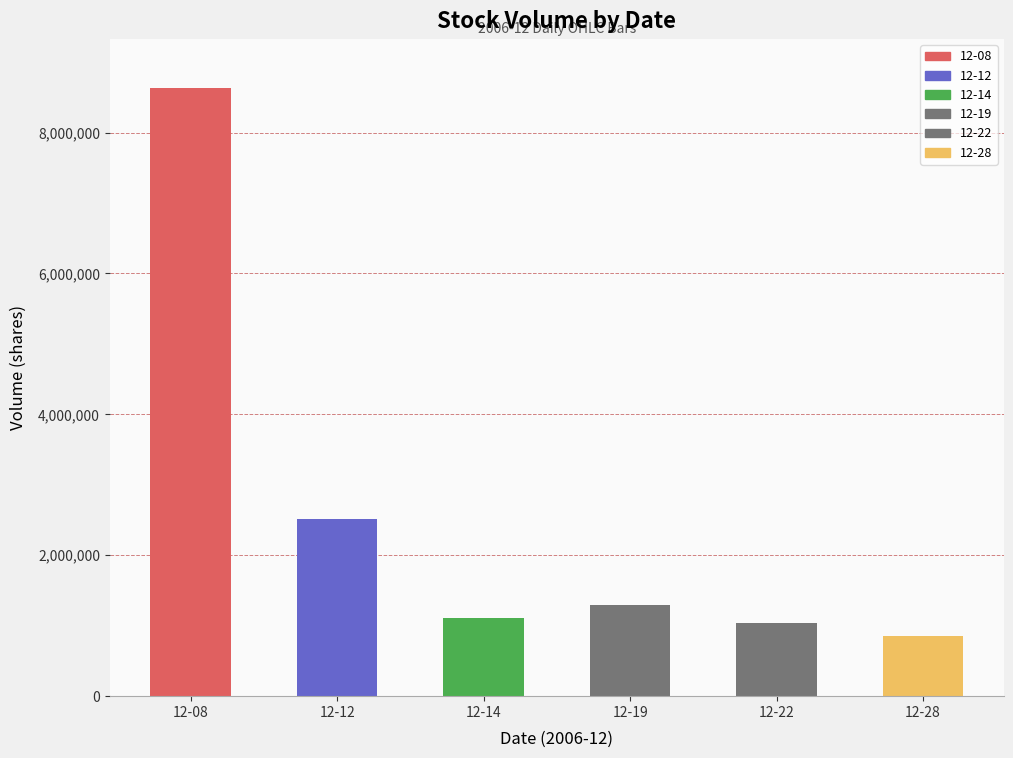

What is the change in value from 12-12 to 12-28?

-1659314